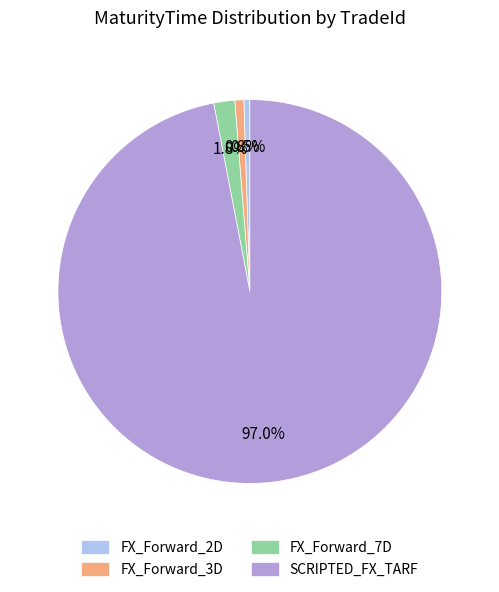

Which category accounts for the majority?

SCRIPTED_FX_TARF